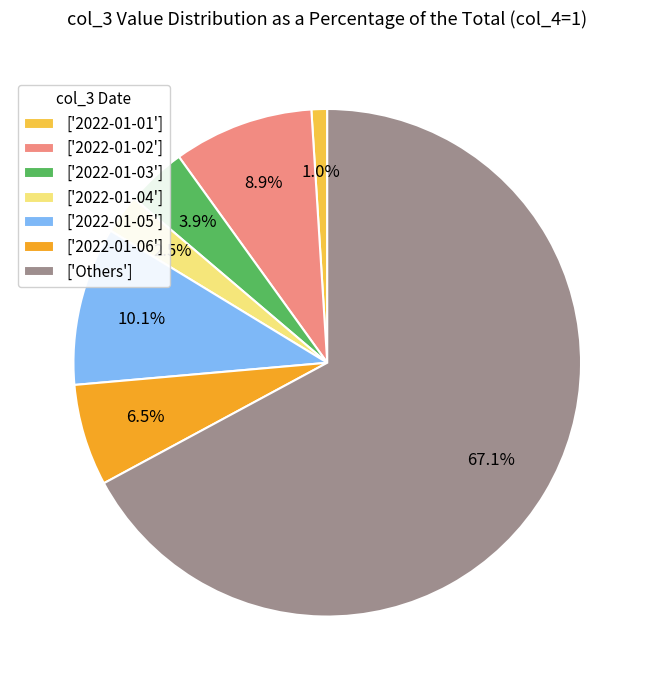

Approximately how many times larger is the value at ['2022-01-05'] compared to ['2022-01-06']?

1.6